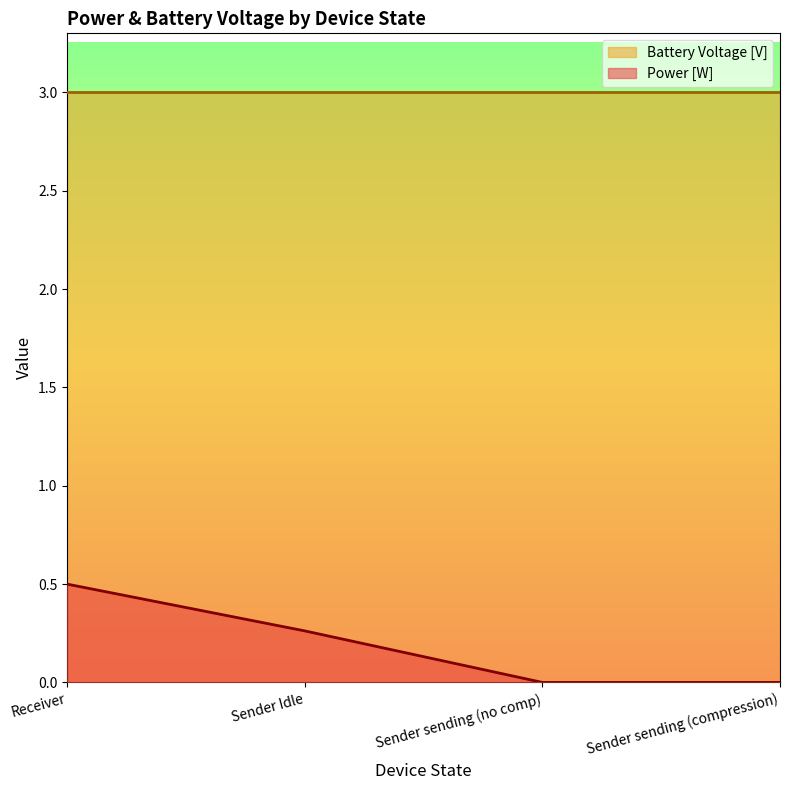

Is it true that the value at Sender sending (no comp) is 0.0?

True